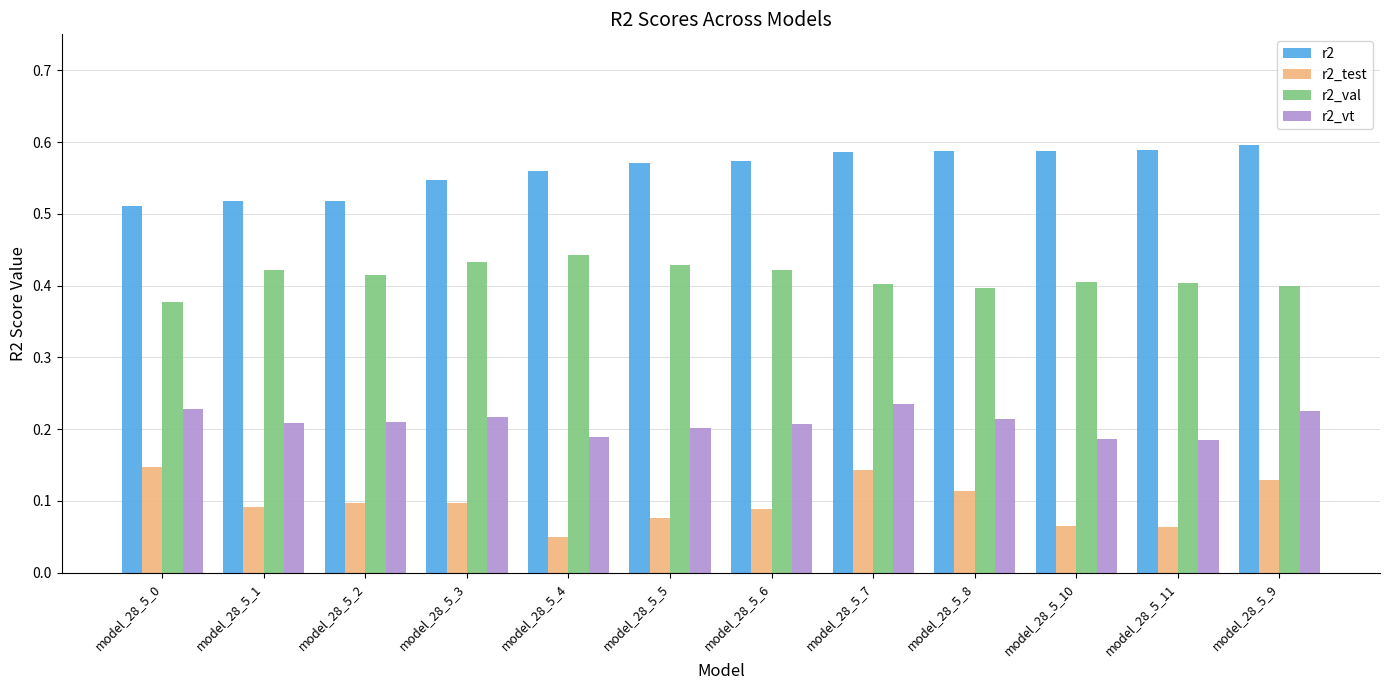

Rank the series by their maximum value, from lowest to highest.

r2_test, r2_vt, r2_val, r2